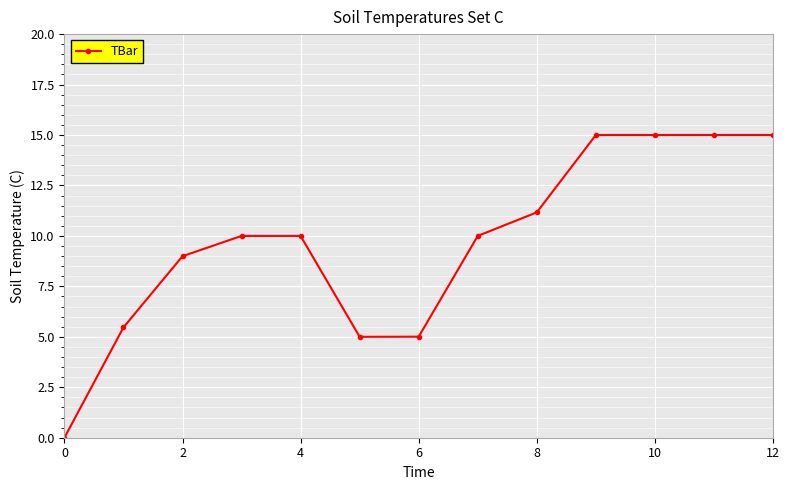

Reading left to right, transcribe all the data shown in this chart.

0.0	5.5	9.0	10.0	10.0	5.0	5.0	10.0	11.2	15.0	15.0	15.0	15.0